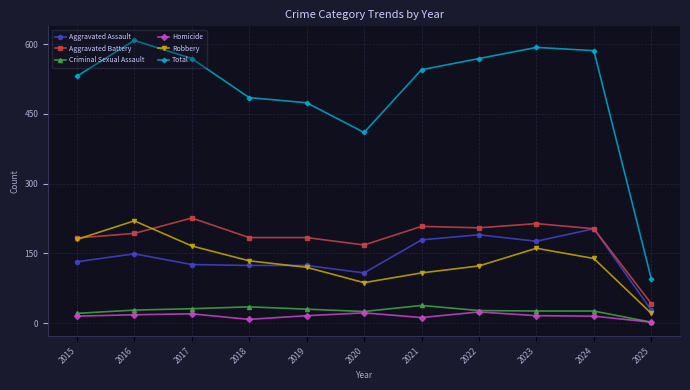

Is it true that Aggravated Battery equals 61 at 2023?

False